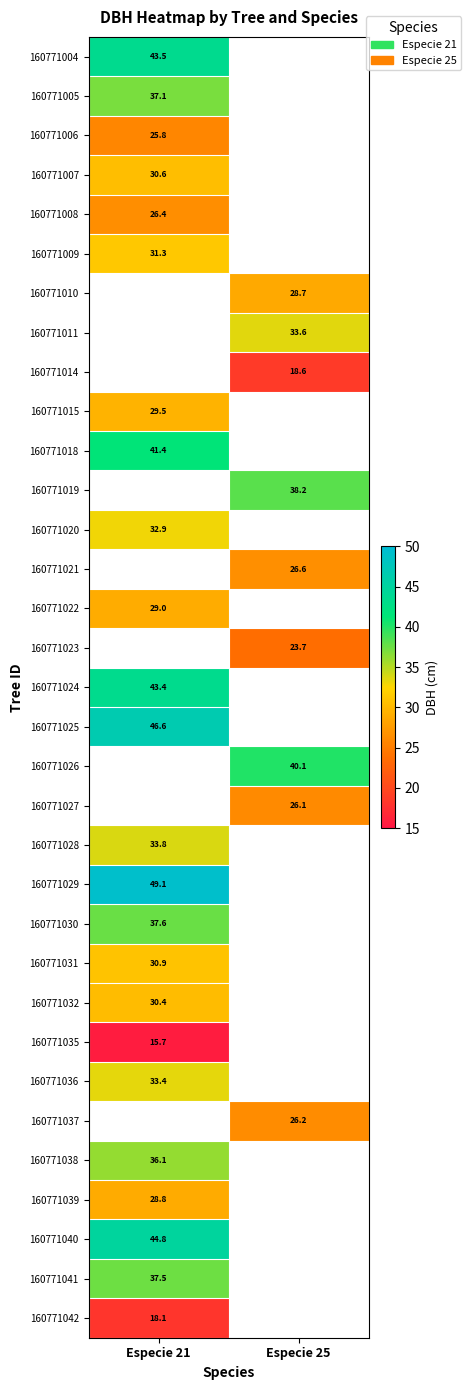

Is the value of 160771031 at Especie 25 greater than the value of 160771011 at Especie 21?

No